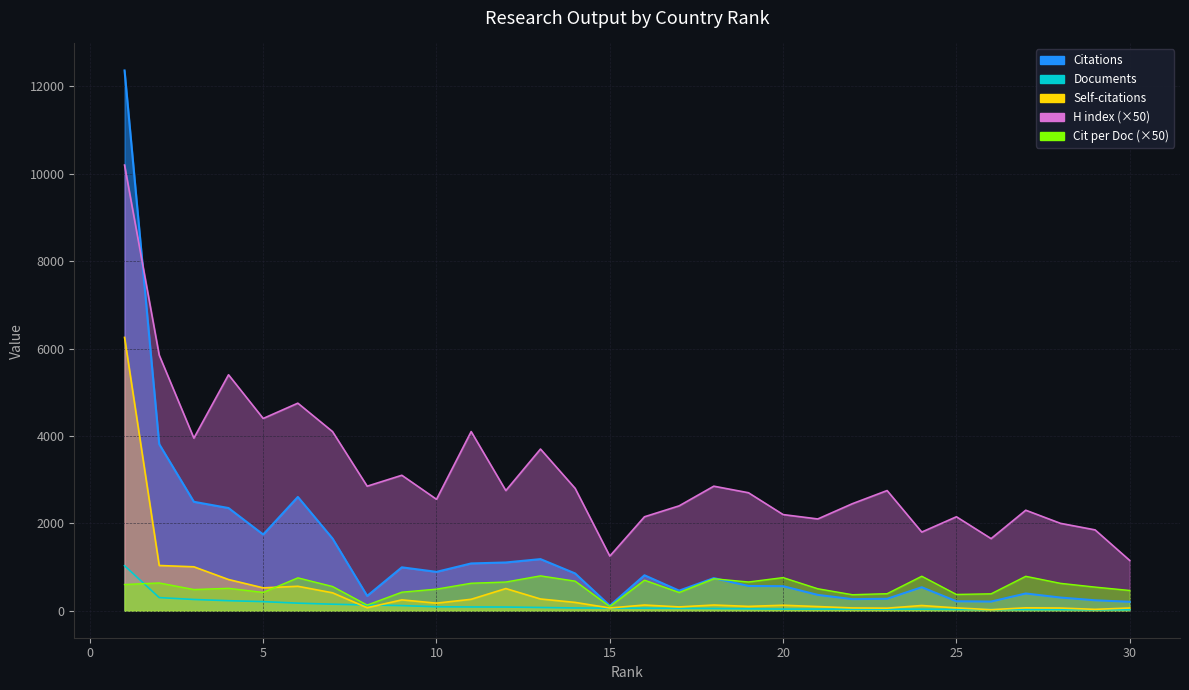

Which has a higher value, 20 or 30?

20